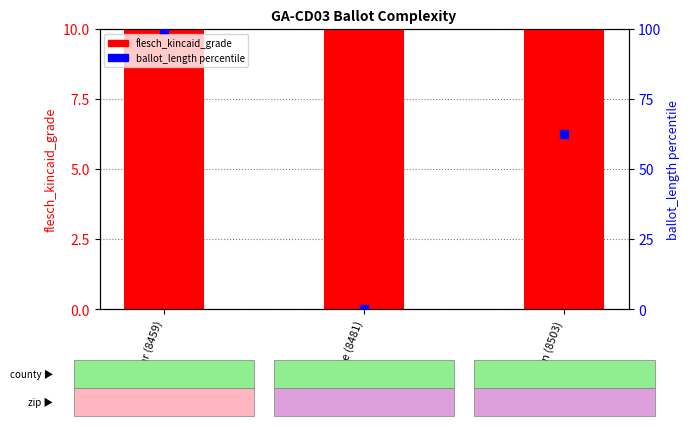

Which series contains the highest Y value?

ballot_length percentile